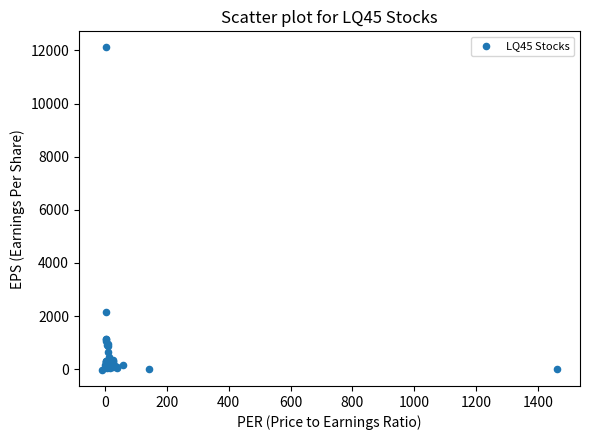

What Y value in the scatter plot is closest to 6044?

2145.5